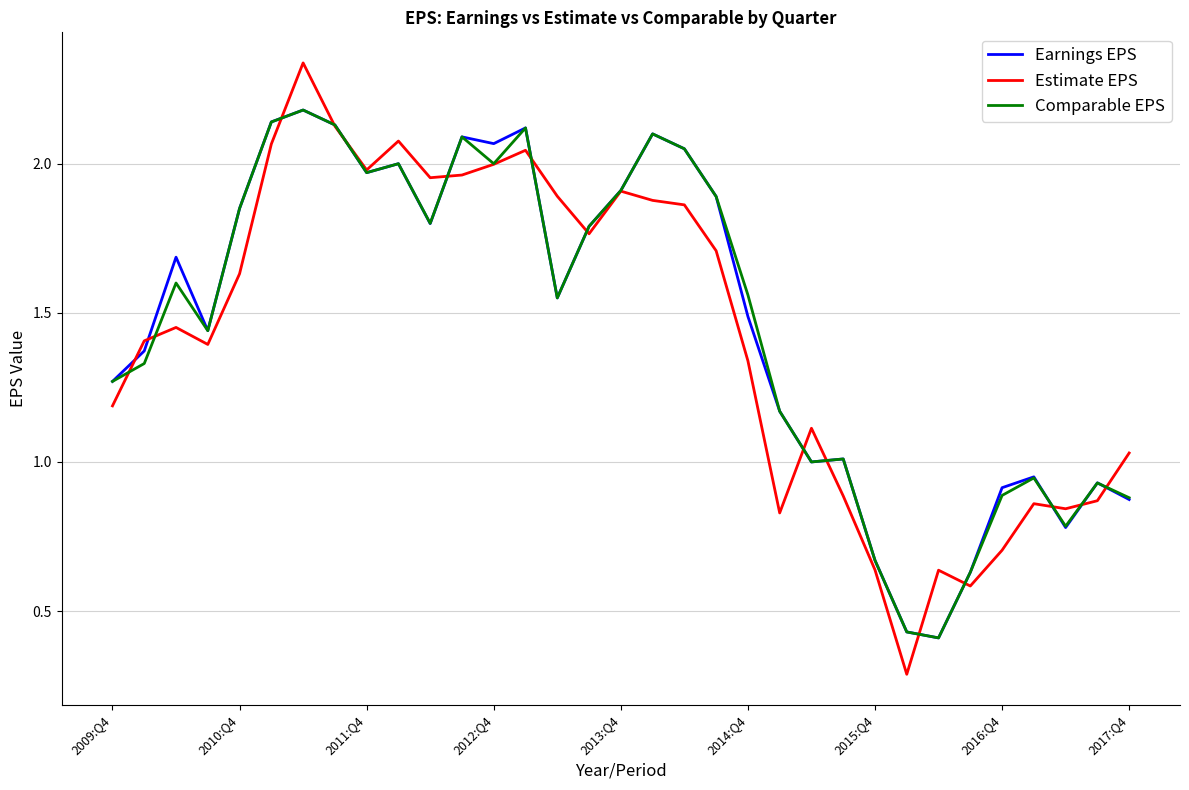

What is the minimum value shown in the chart?

0.3